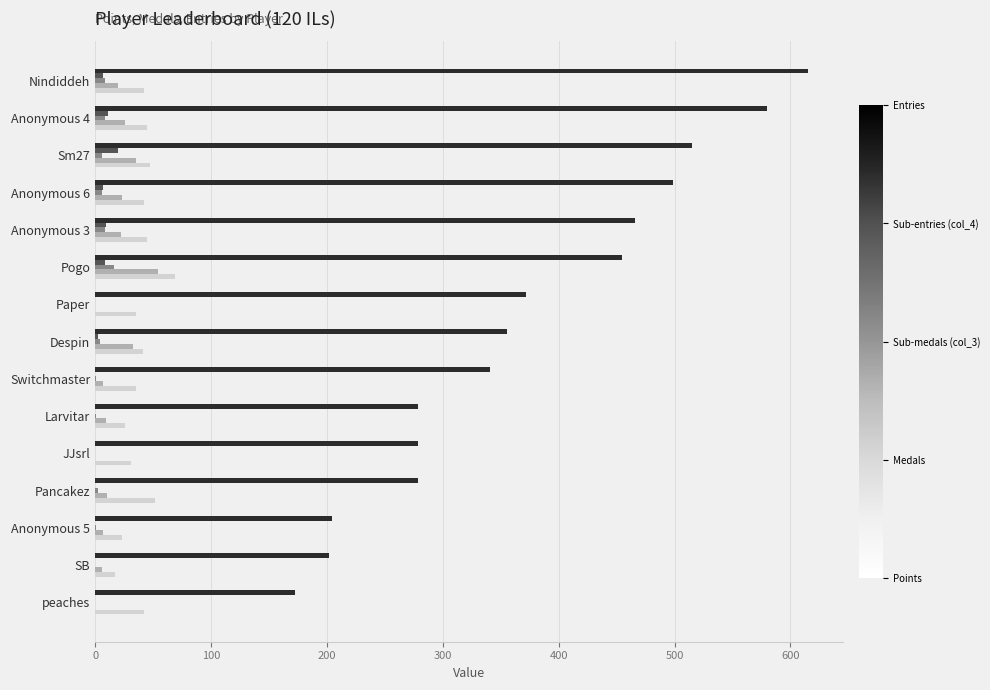

How many series are shown in this chart?

5